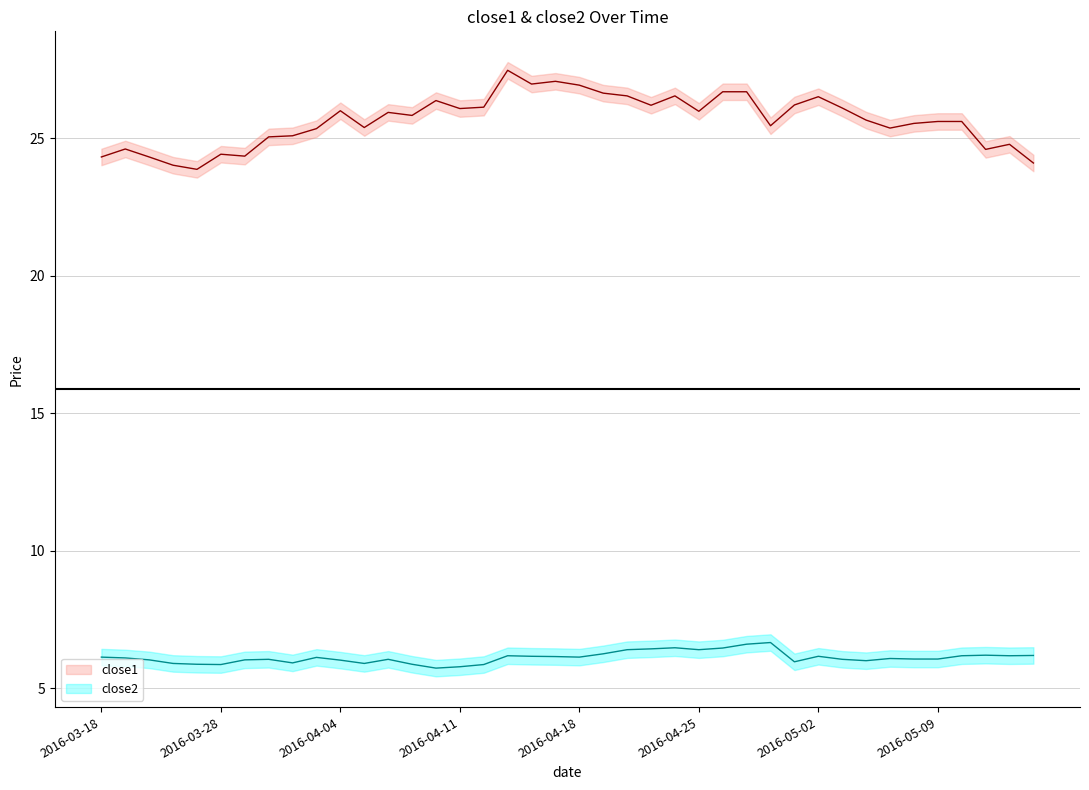

True or false: close1 and close2 intersect in this chart.

False